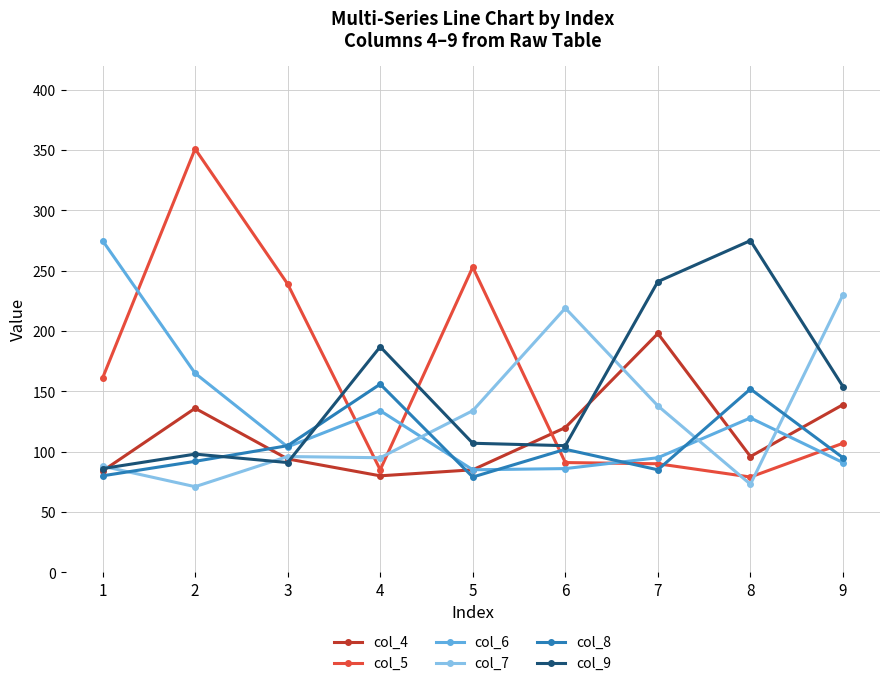

What is the lowest value of the col_4 series?

80